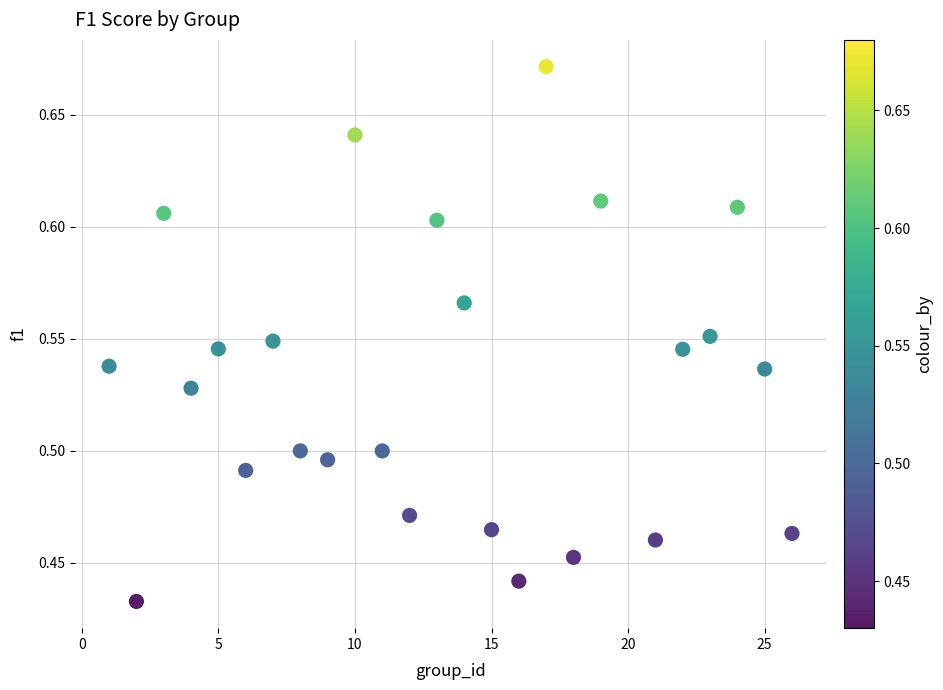

How many data points are displayed?

25